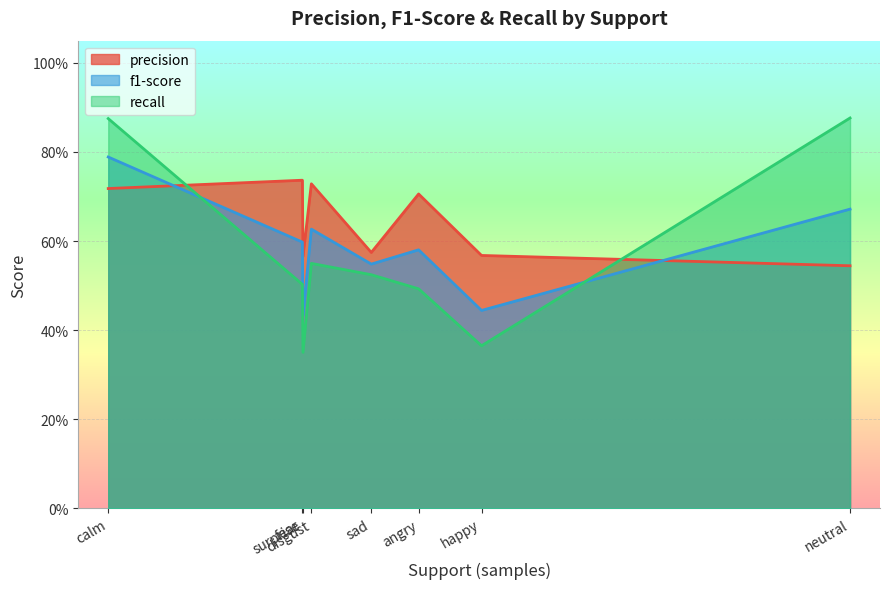

Rank the series by their maximum value, from highest to lowest.

recall, f1-score, precision